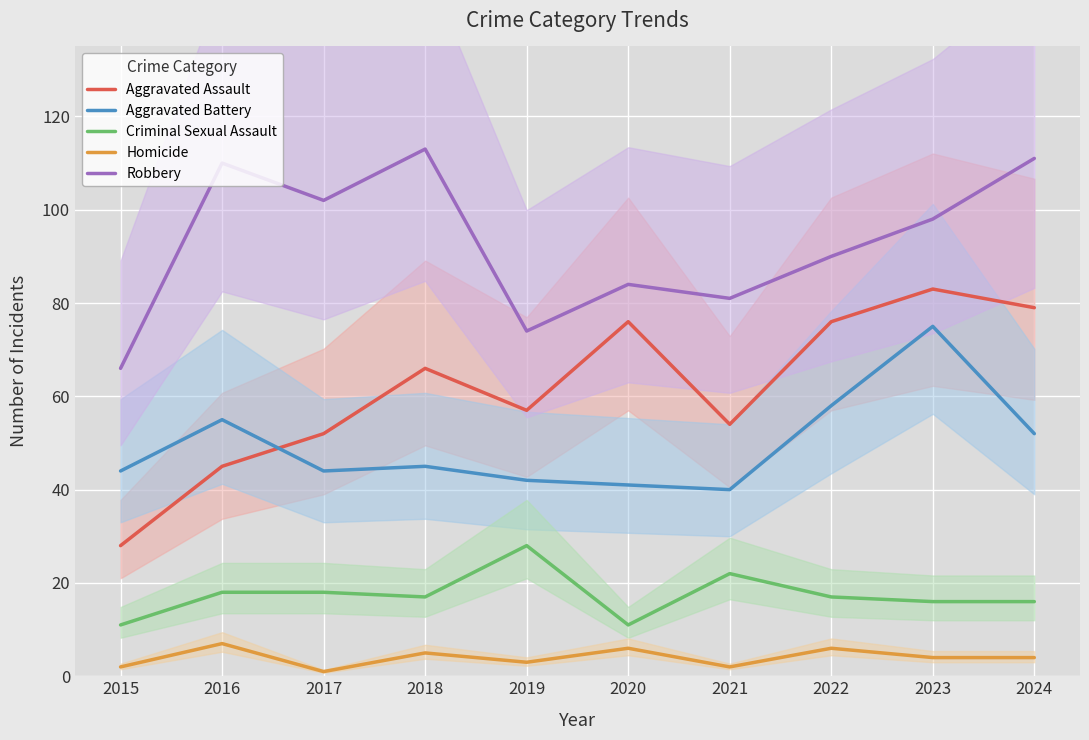

Where is Aggravated Assault nearest to the value 55?

2021